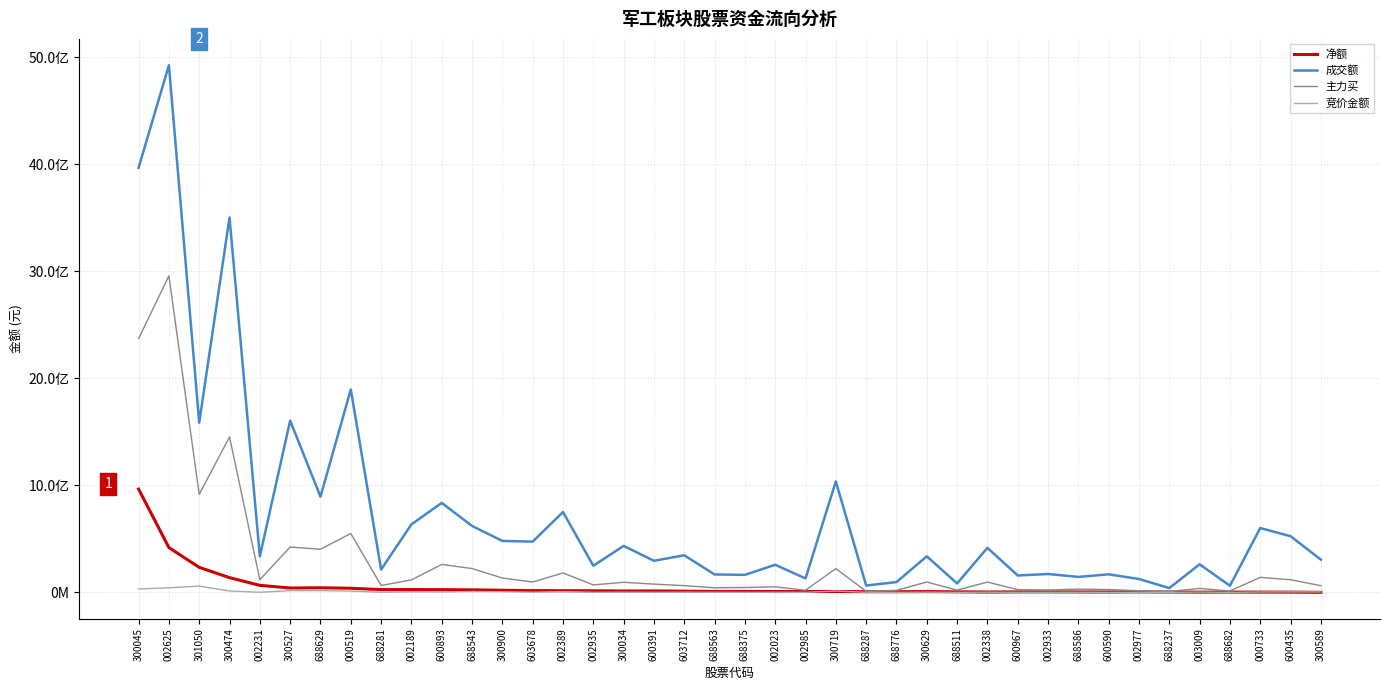

At which category is the sum across all series the highest?

002625